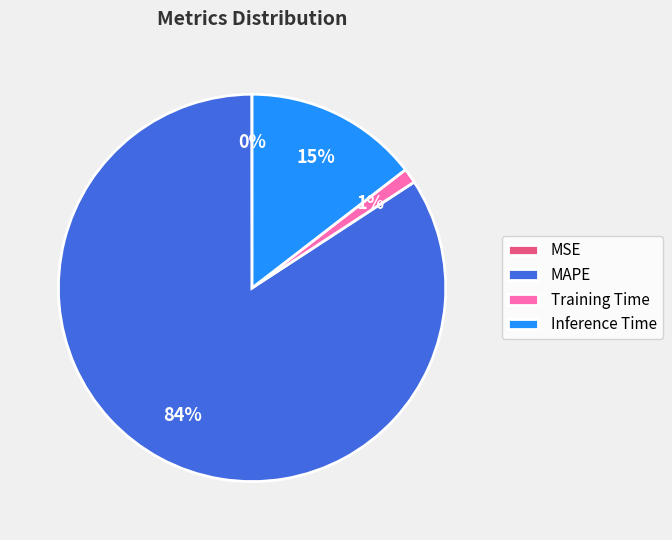

What is the largest slice in the pie chart?

MAPE